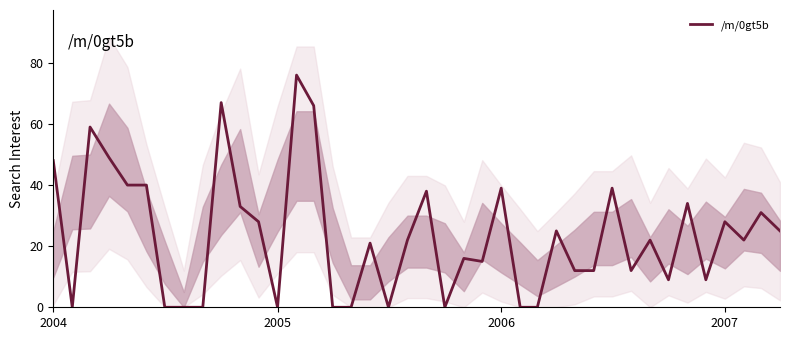

How many interior local peaks (higher than both neighbors) does the data have?

13